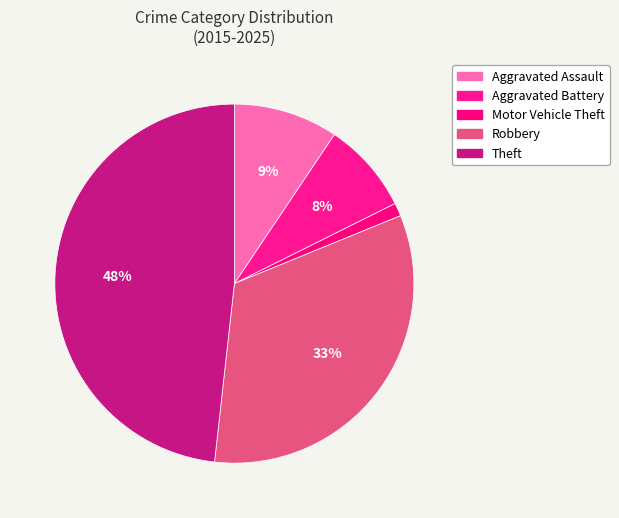

How many segments does this pie chart have?

5